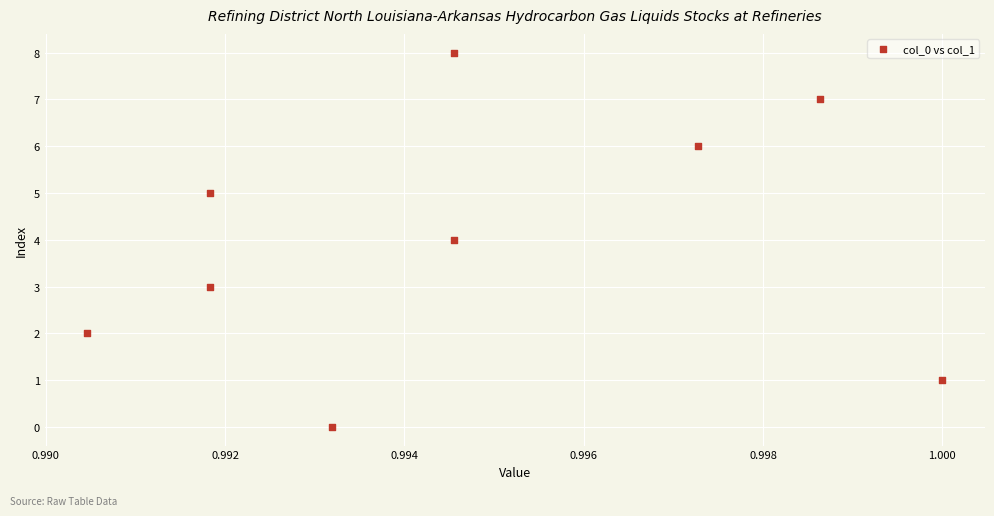

What is the range of Y values (max minus min)?

8